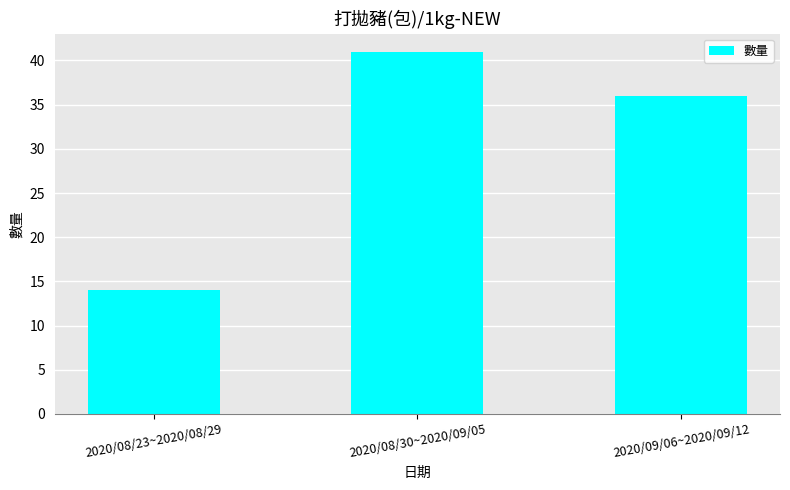

Is it true that the value at 2020/08/23~2020/08/29 is 23?

False